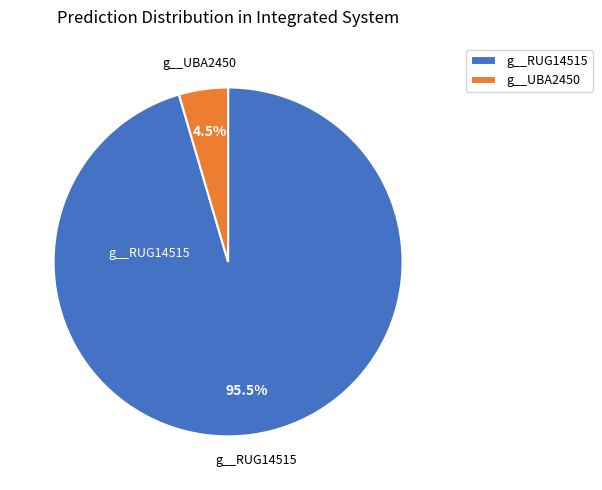

Combined, what portion of the pie is g__UBA2450 and g__RUG14515?

100.0%